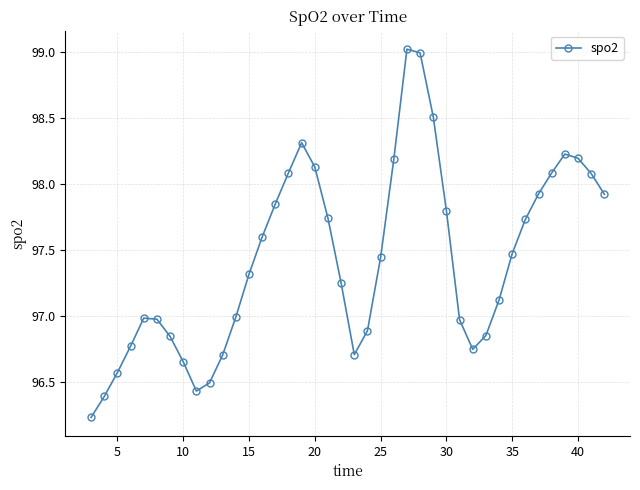

What is the difference between the maximum and minimum values?

2.8